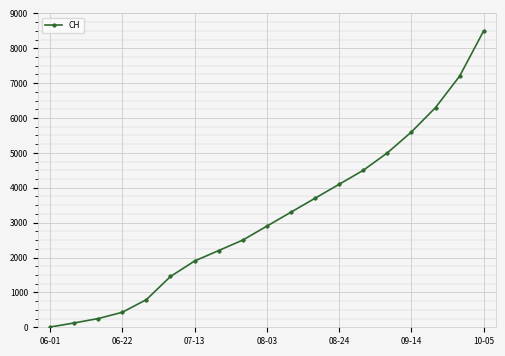

What is the difference between the second highest and second lowest values?

7076